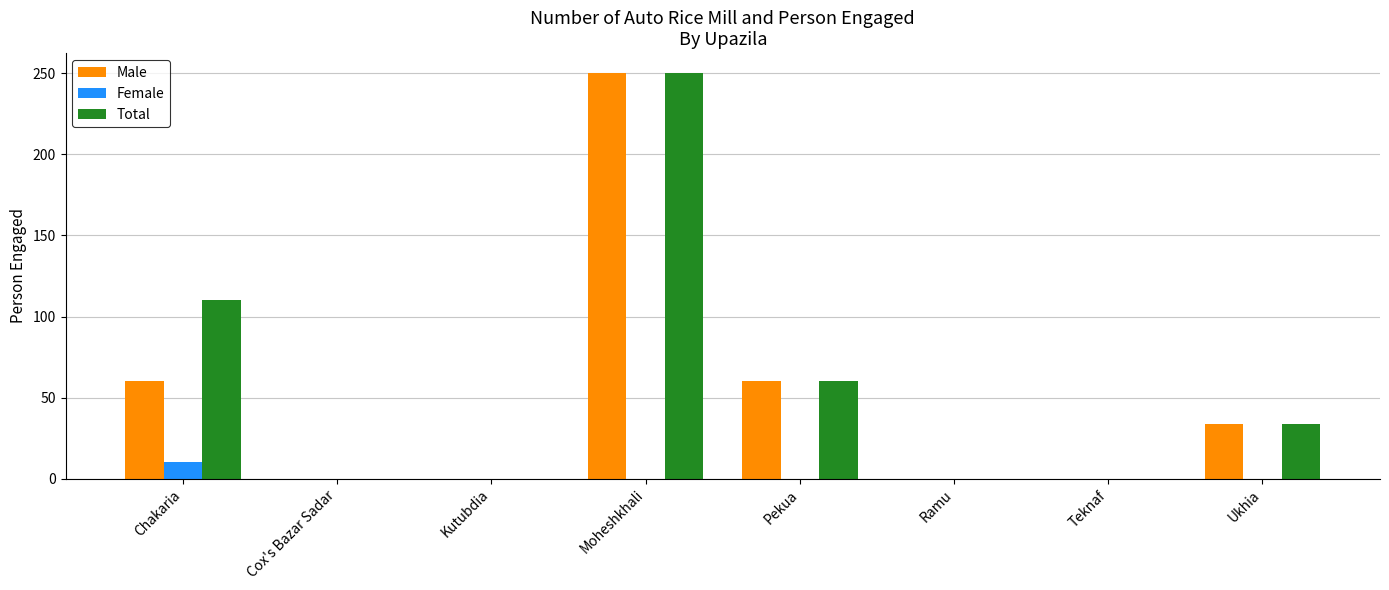

True or false: Male has a value of 47 at Ukhia.

False